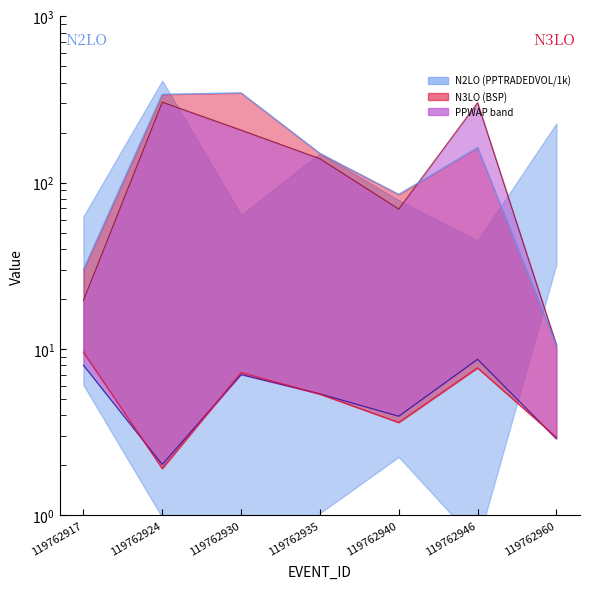

What is the minimum value for PPWAP_min?

2.0